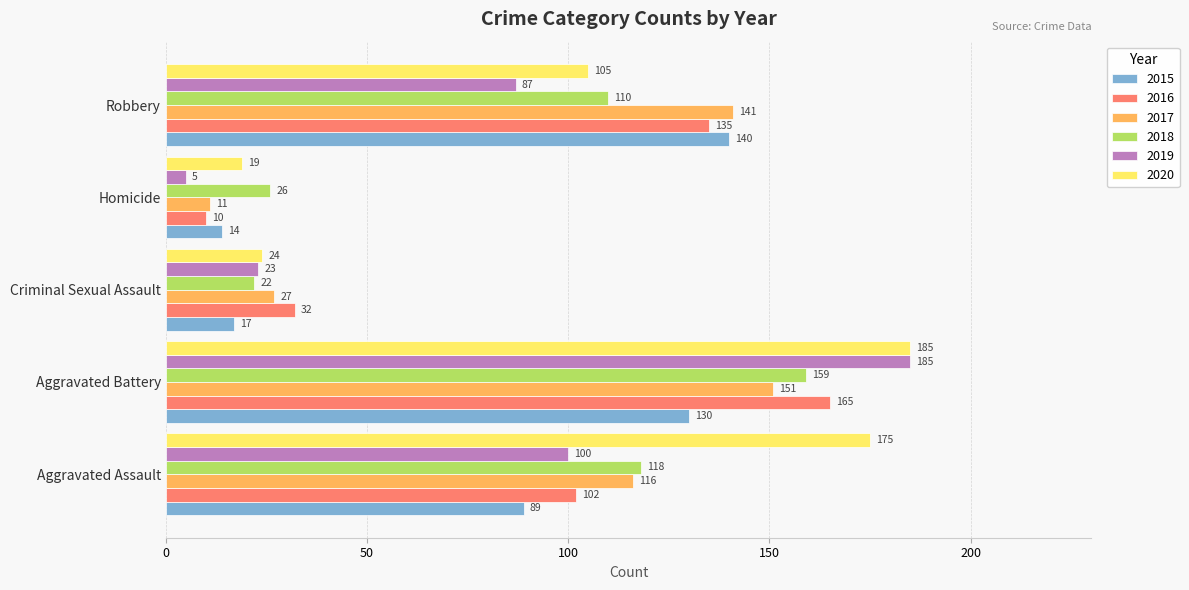

Is it true that 2020 equals 24 at Criminal Sexual Assault?

True